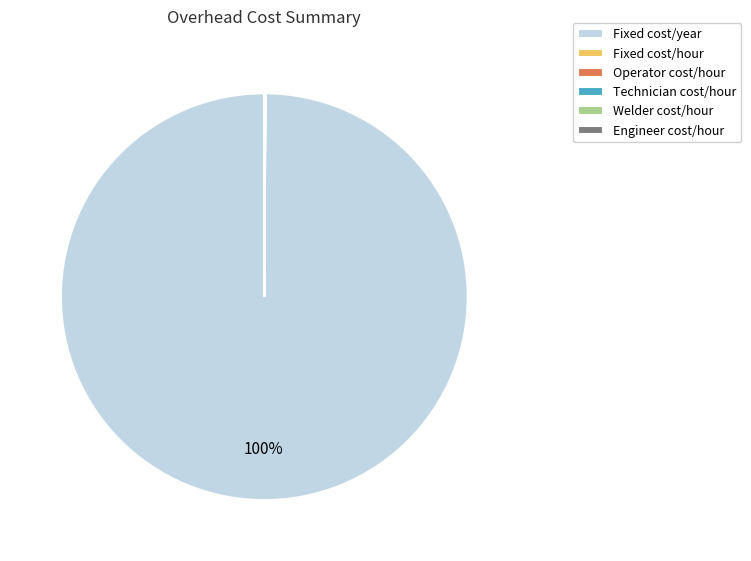

True or false: Fixed cost/year accounts for 100% of the total.

True